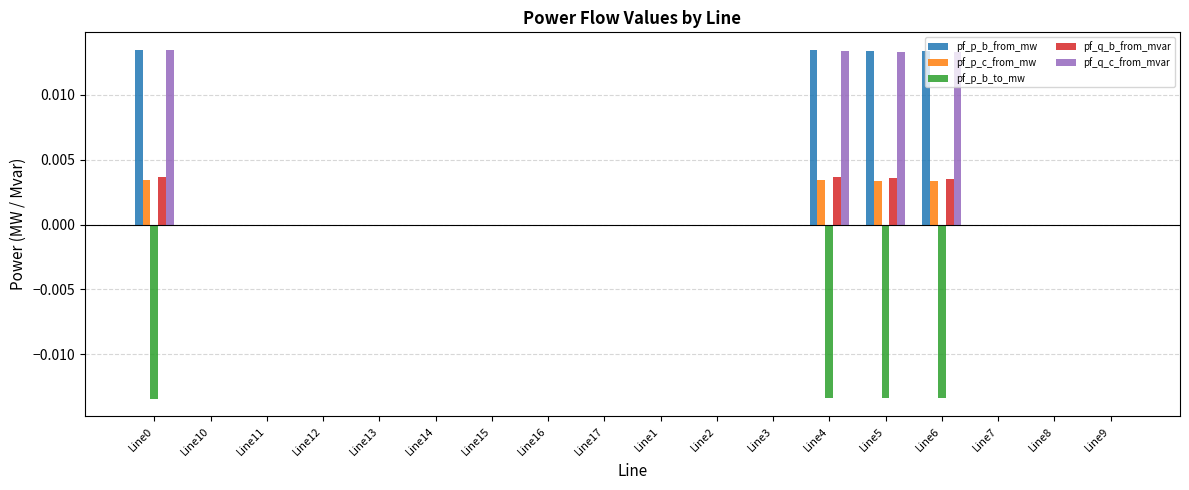

The value of pf_p_b_to_mw at Line0 is -0.0. True or false?

True